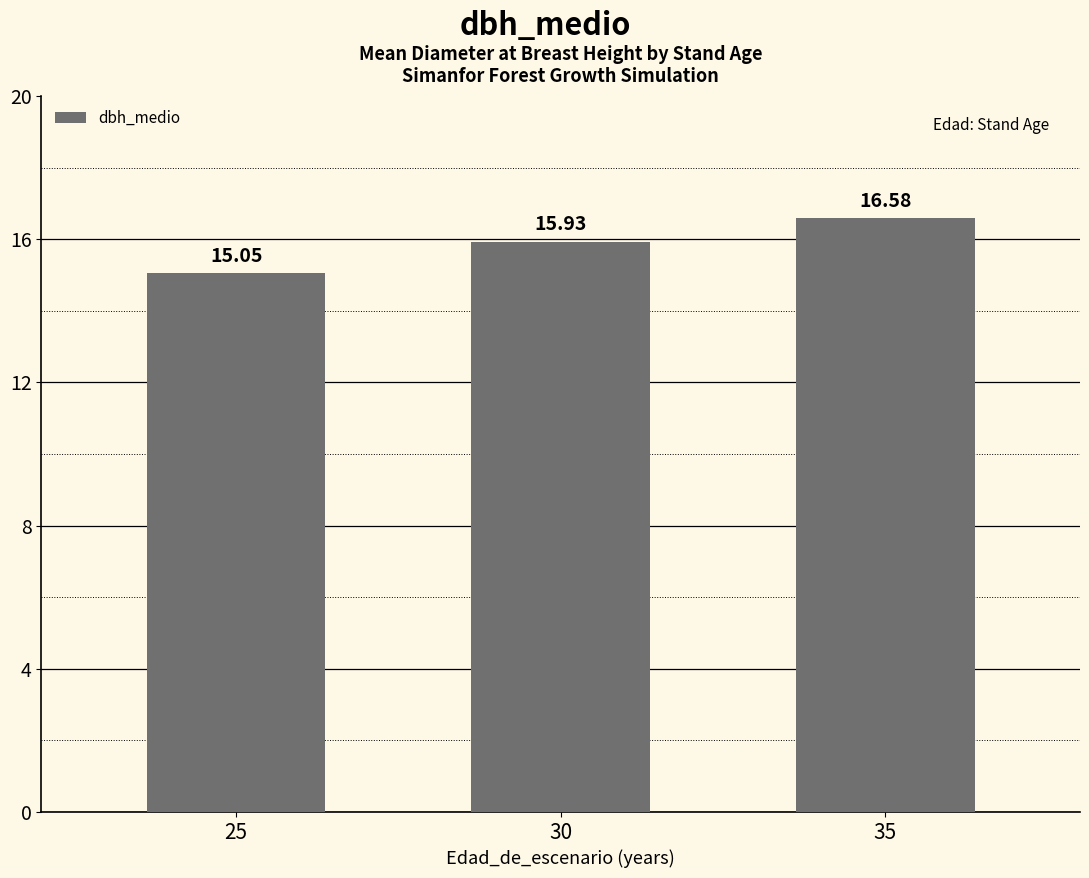

What is the minimum value shown in the chart?

15.1